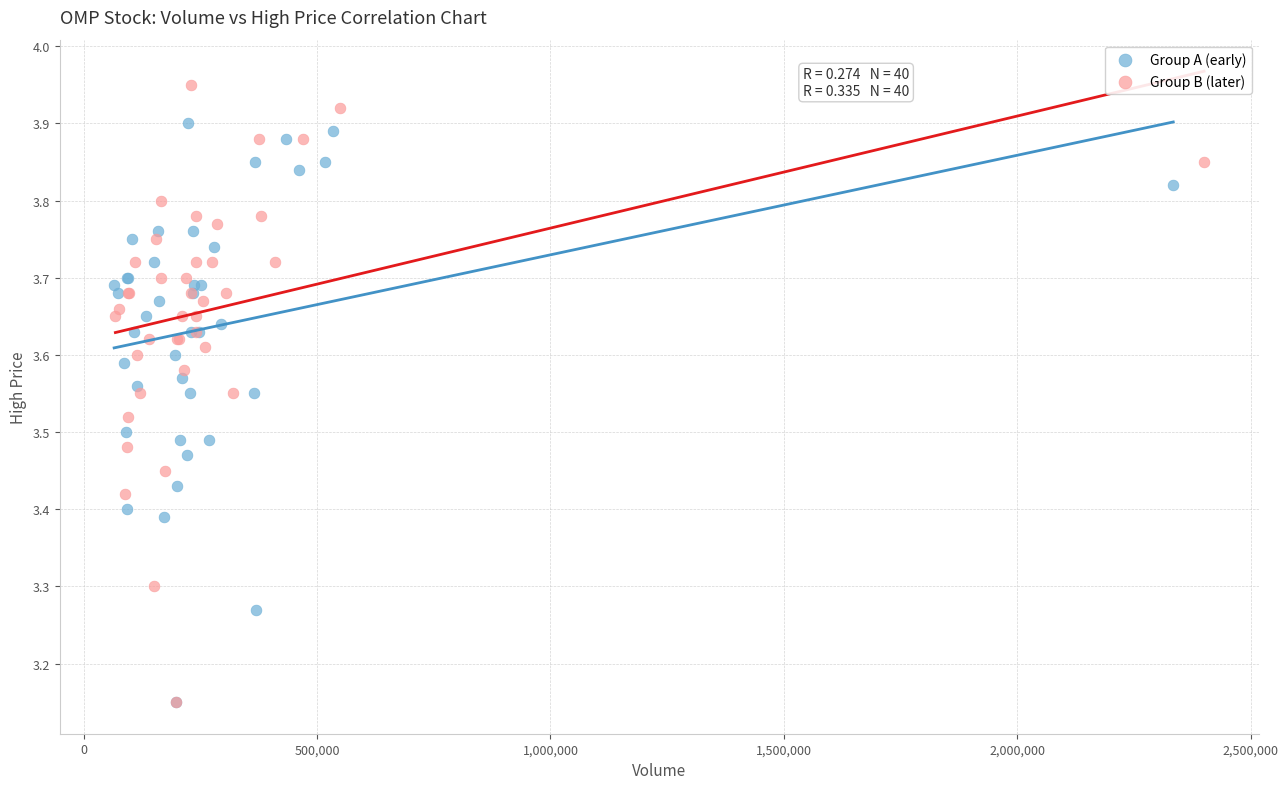

Which series has the largest Y range (max minus min)?

Group B (later)